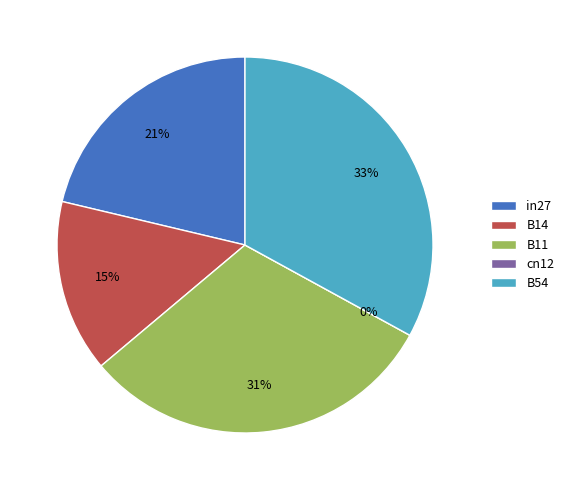

How many slices are in this pie chart?

5